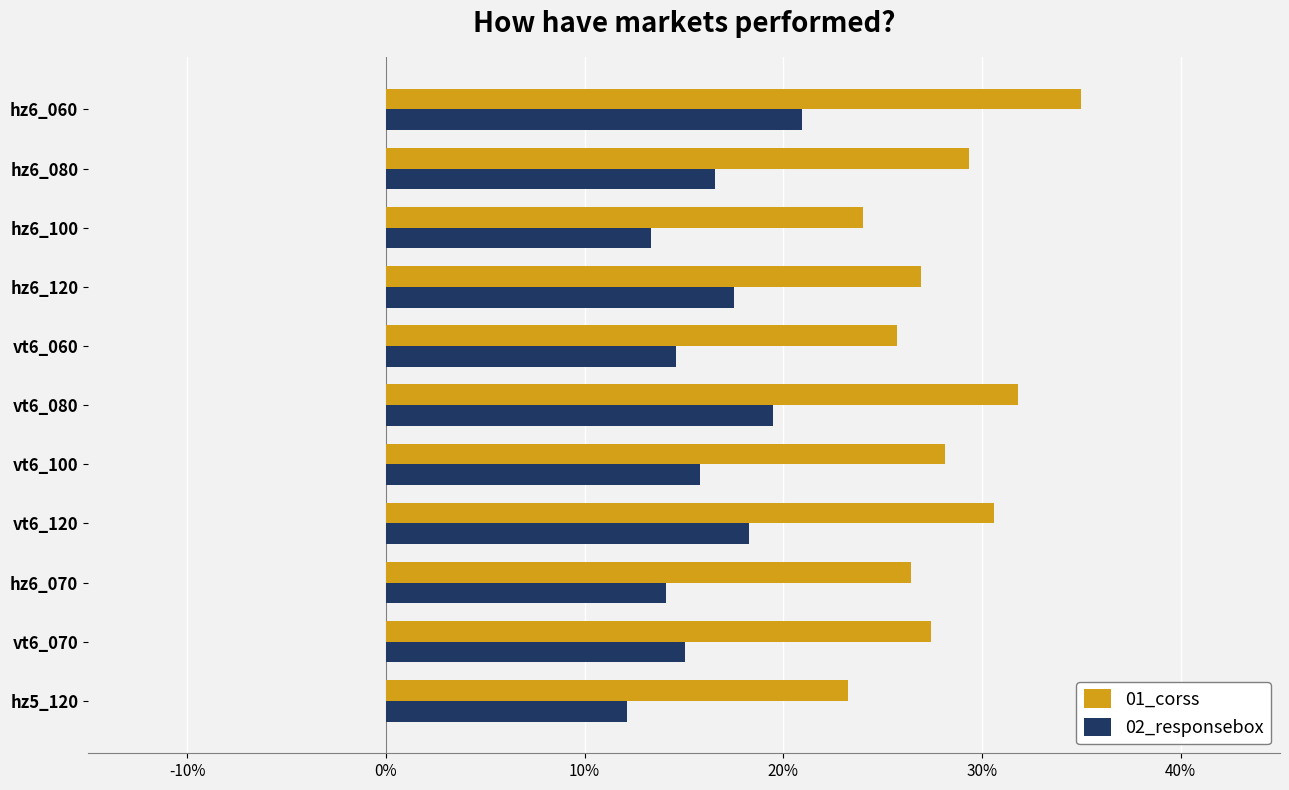

What is the difference between the maximum and minimum values in the 02_responsebox series?

8.8